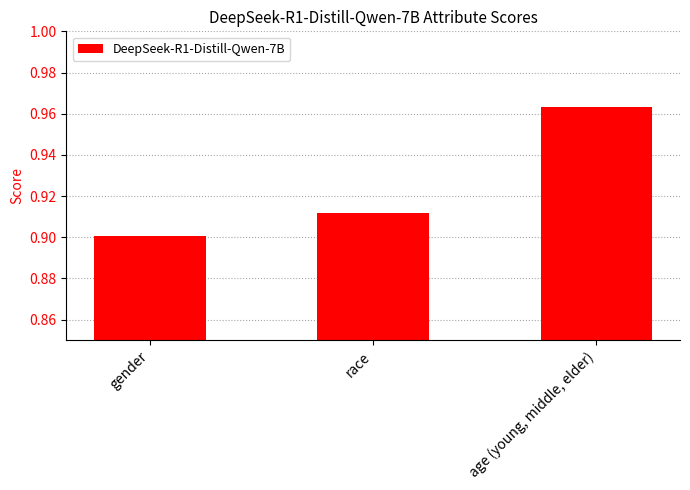

Which category has the highest value across all series?

age (young, middle, elder)